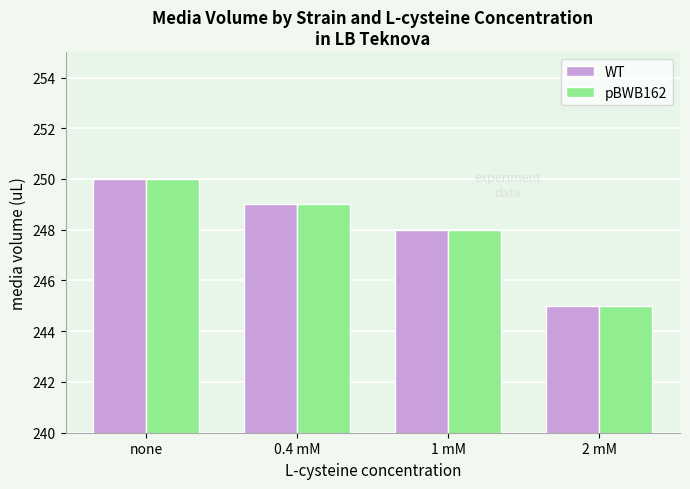

Where is pBWB162 nearest to the value 247?

1 mM